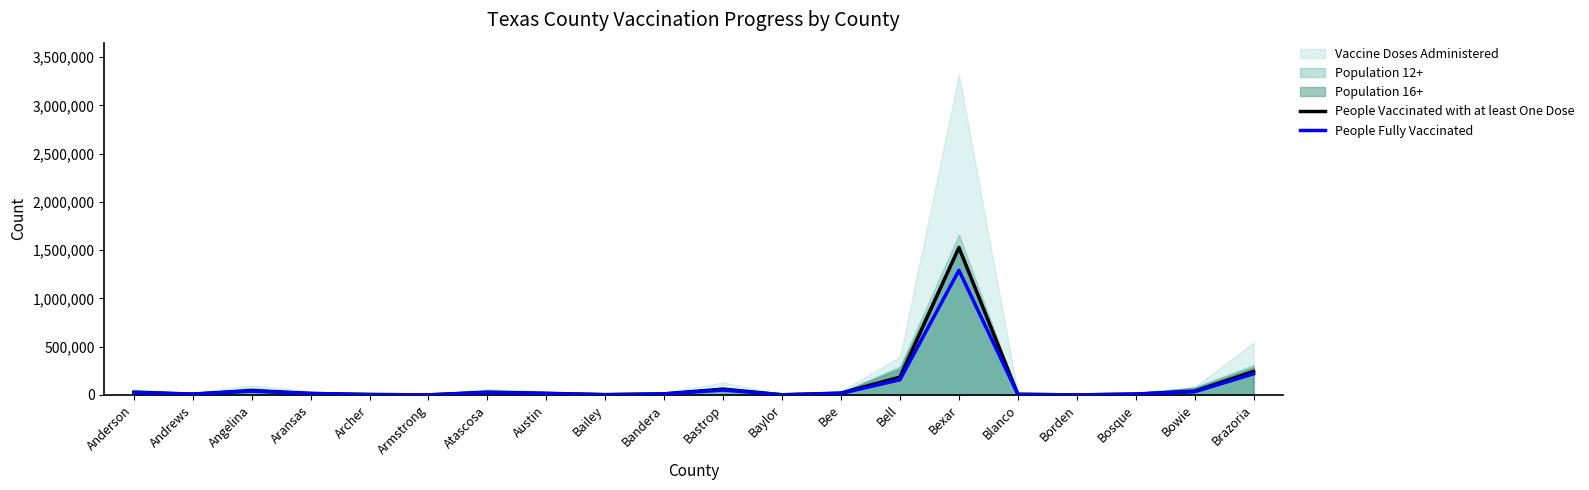

What value does the People Fully Vaccinated series have at Archer?

4119